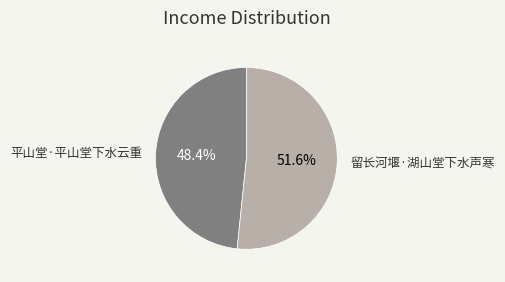

To the nearest percent, what is the average slice percentage?

50%